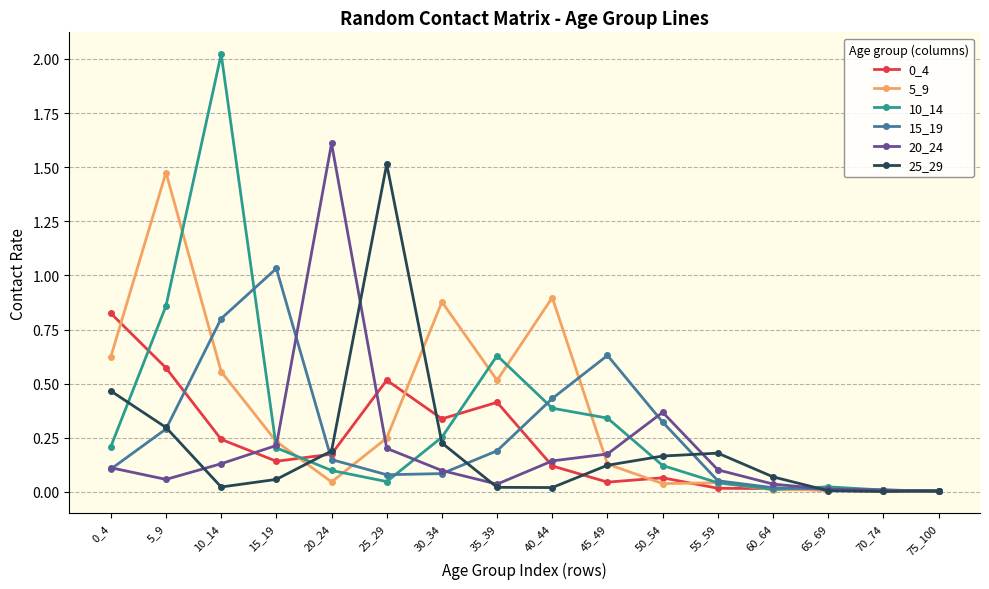

What is the maximum value shown in the chart?

2.0